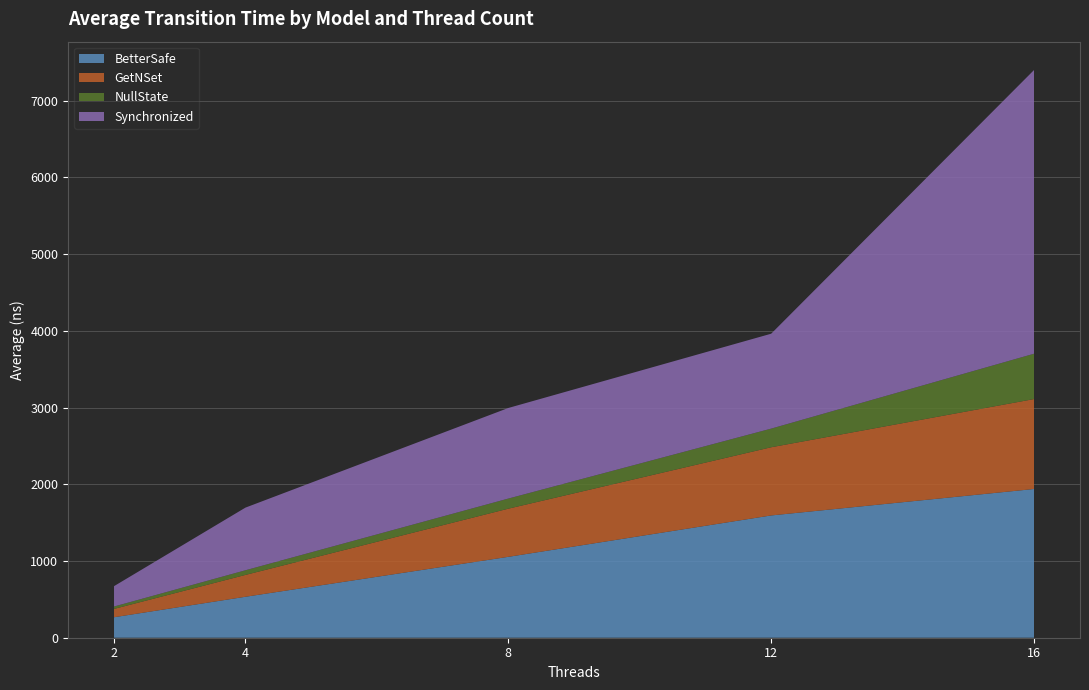

Reading left to right, extract all data points from this chart.

BetterSafe: 267.0	533.8	1054.3	1593.8	1938.6
GetNSet: 108.6	284.9	627.6	888.8	1172.1
NullState: 31.3	60.6	131.8	242.9	590.8
Synchronized: 265.2	816.6	1180.8	1237.0	3697.7